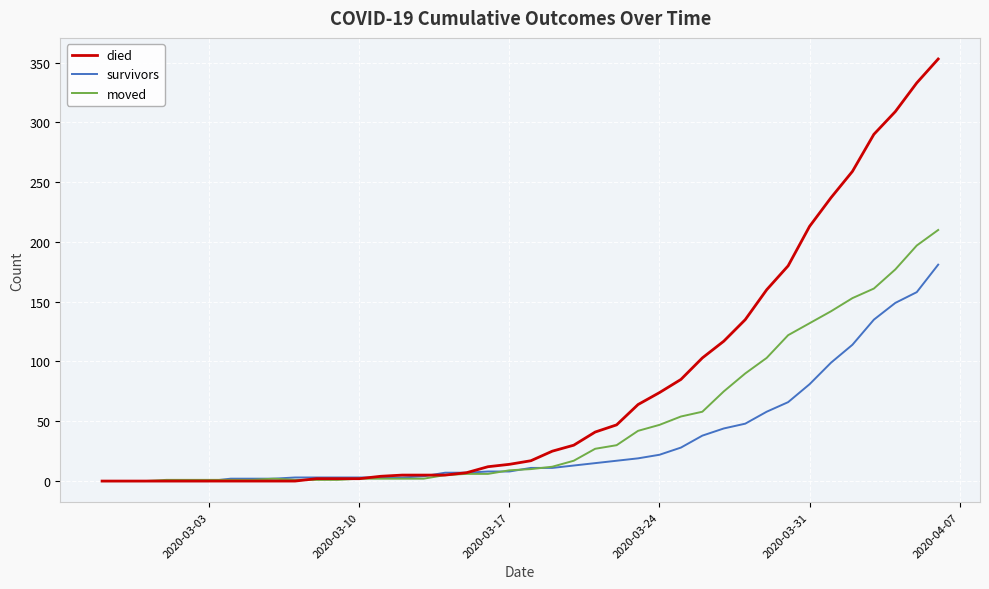

List the series in order of their peak value, lowest first.

survivors, moved, died